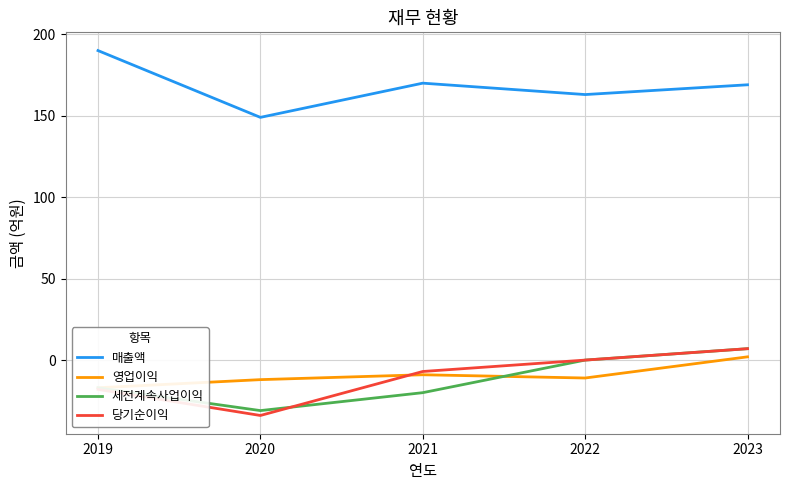

What are all the series names shown in the legend?

매출액, 영업이익, 세전계속사업이익, 당기순이익